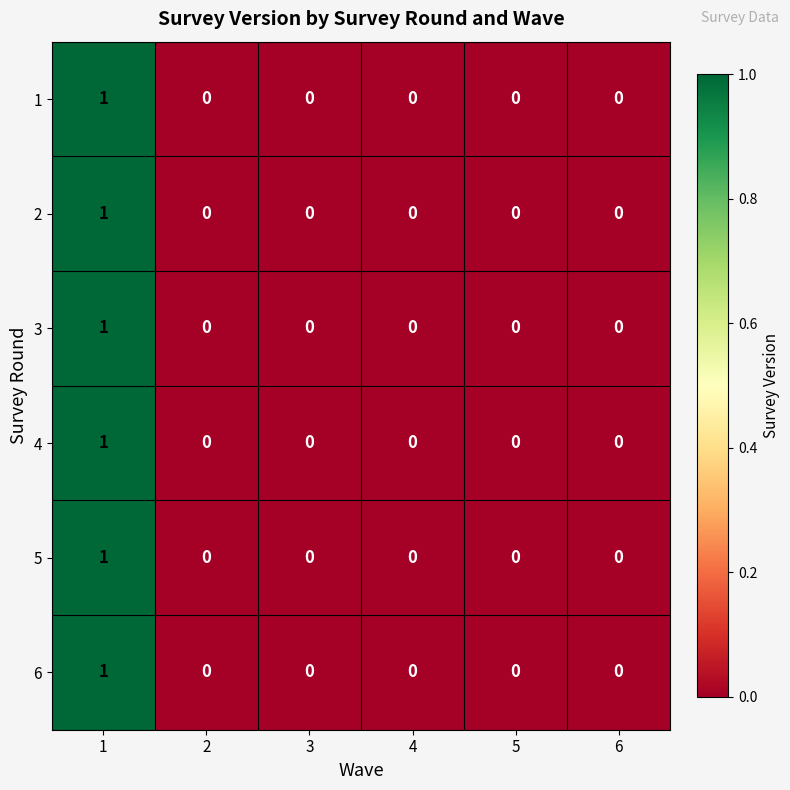

Is the value of 1 at 1 greater than the value of 2 at 2?

Yes